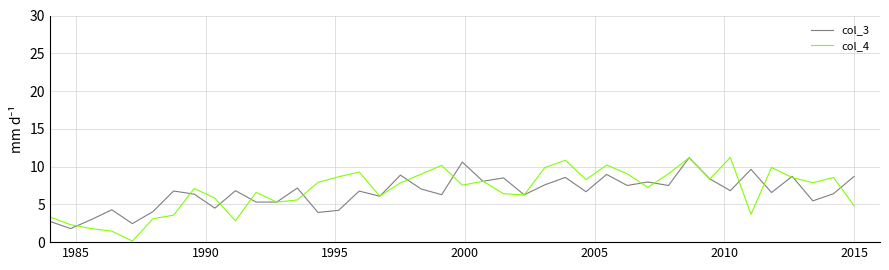

What is the highest value of the col_4 series?

11.2